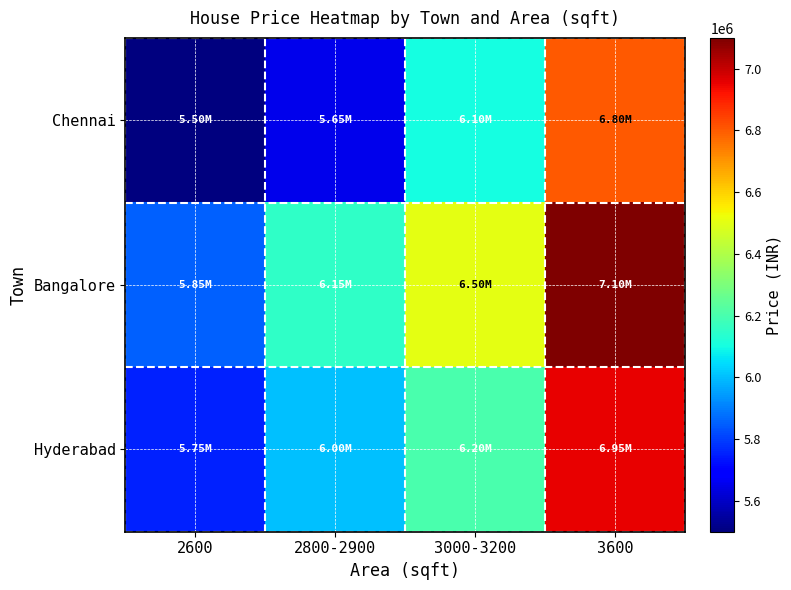

At which category does the chart reach its peak across all series?

3600